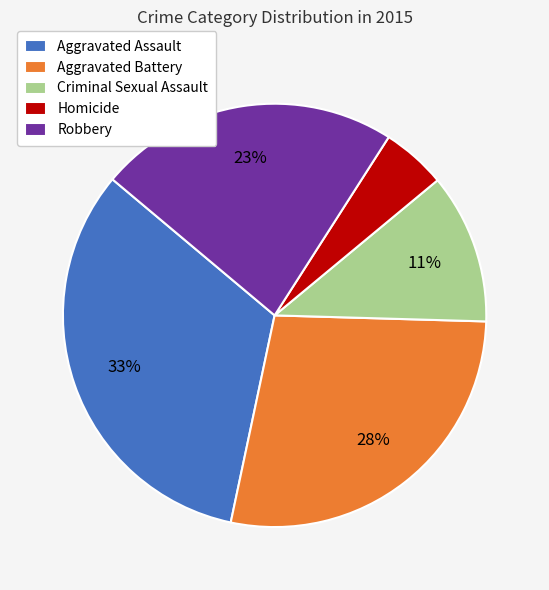

Is Homicide the majority of the pie?

No